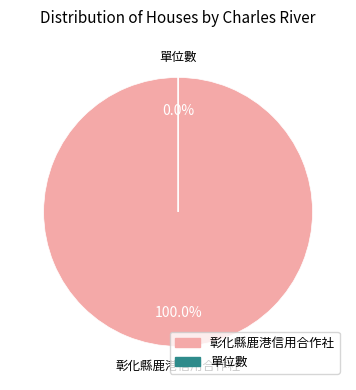

Which category accounts for the majority?

彰化縣鹿港信用合作社